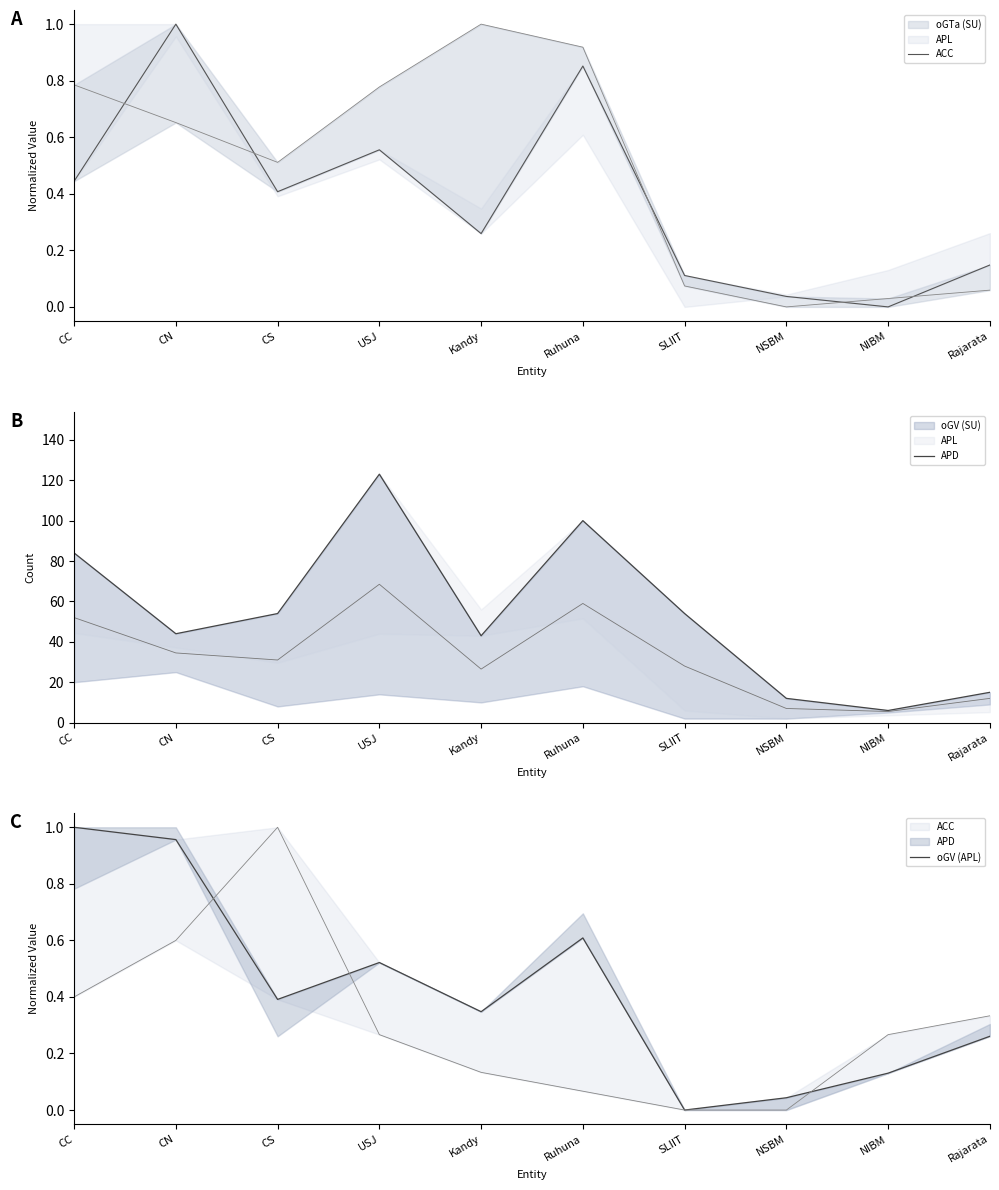

Reading left to right, what are all the values shown in this chart?

ACC: CC=0.4	CN=1.0	CS=0.4	USJ=0.6	Kandy=0.3	Ruhuna=0.9	SLIIT=0.1	NSBM=0.0	NIBM=0.0	Rajarata=0.1
APD: CC=84.0	CN=44.0	CS=54.0	USJ=123.0	Kandy=43.0	Ruhuna=100.0	SLIIT=54.0	NSBM=12.0	NIBM=6.0	Rajarata=15.0
oGV (APL): CC=1.0	CN=1.0	CS=0.4	USJ=0.5	Kandy=0.3	Ruhuna=0.6	SLIIT=0.0	NSBM=0.0	NIBM=0.1	Rajarata=0.3